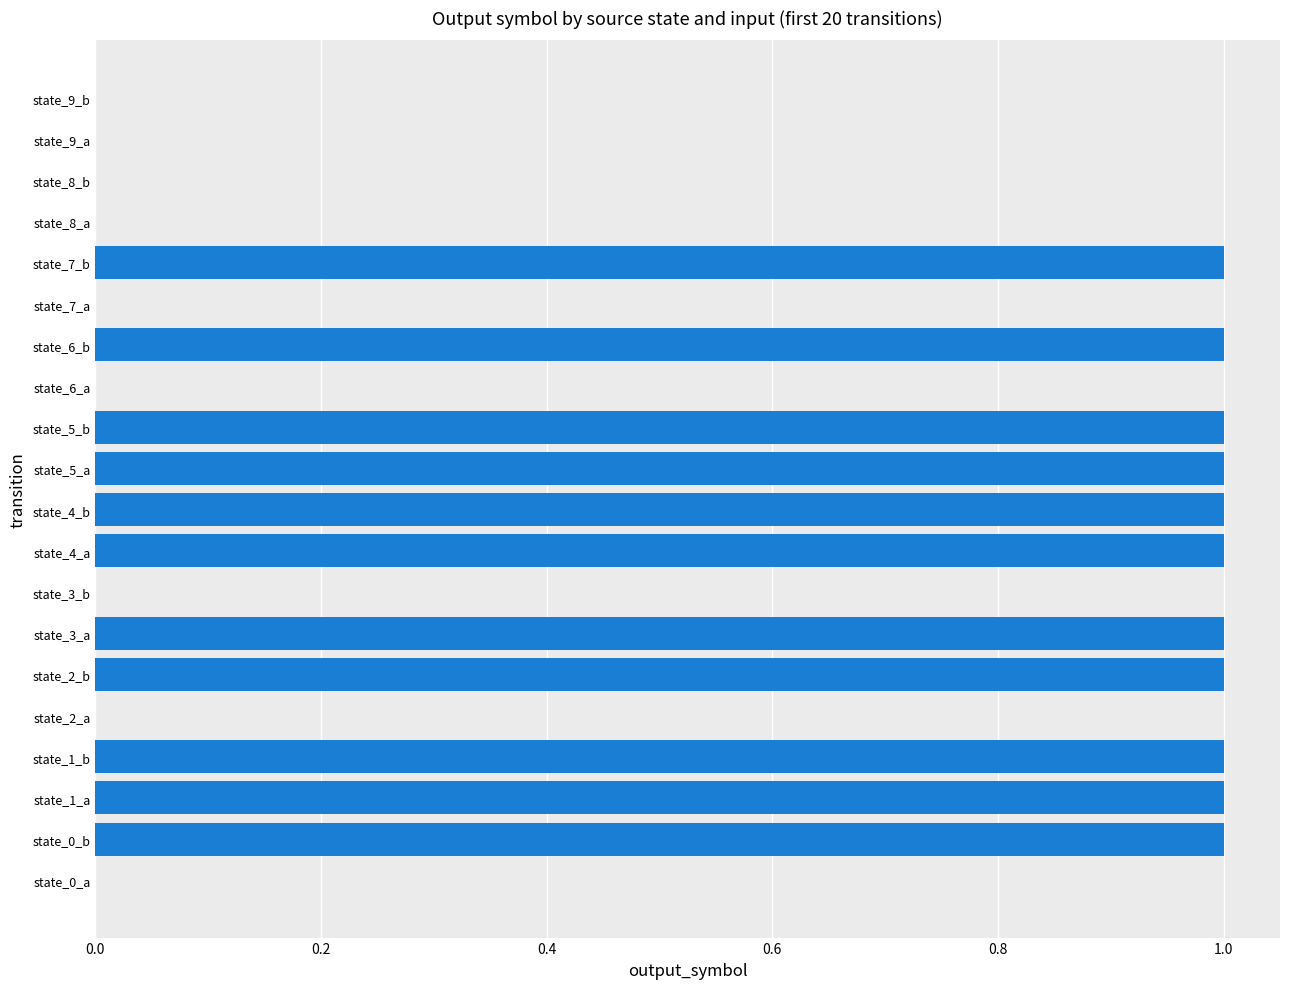

Reading top to bottom, extract all data points from this chart.

state_9_b=0	state_9_a=0	state_8_b=0	state_8_a=0	state_7_b=1	state_7_a=0	state_6_b=1	state_6_a=0	state_5_b=1	state_5_a=1	state_4_b=1	state_4_a=1	state_3_b=0	state_3_a=1	state_2_b=1	state_2_a=0	state_1_b=1	state_1_a=1	state_0_b=1	state_0_a=0